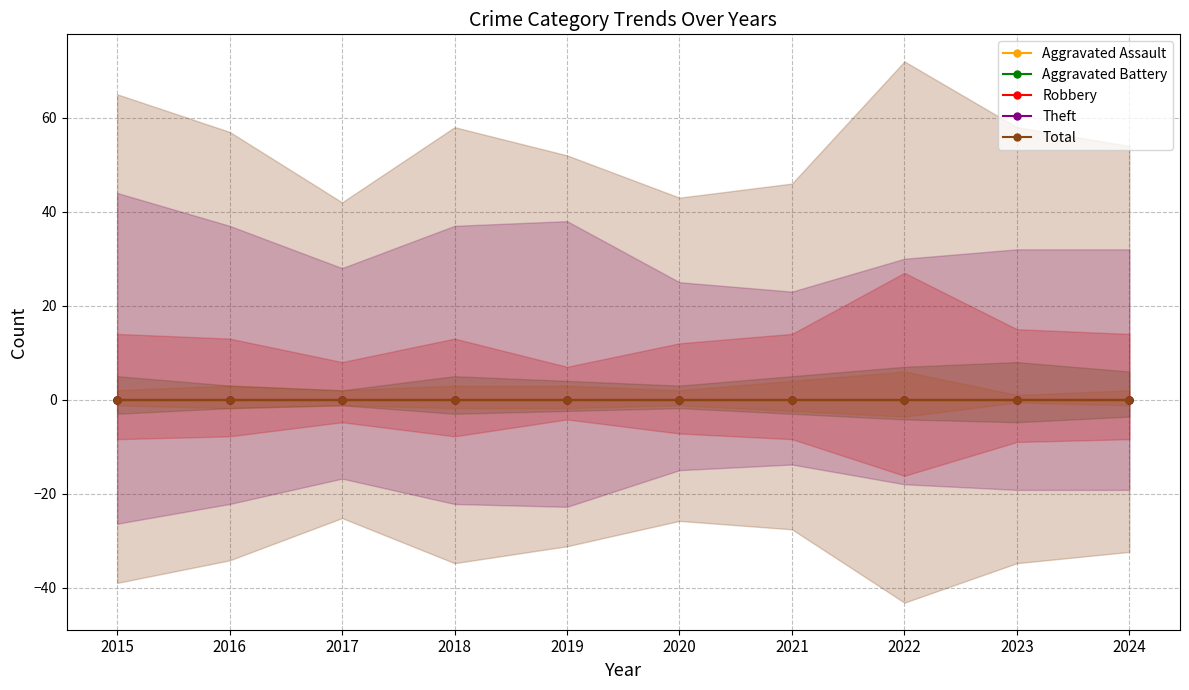

Which series has the widest spread of values?

Total